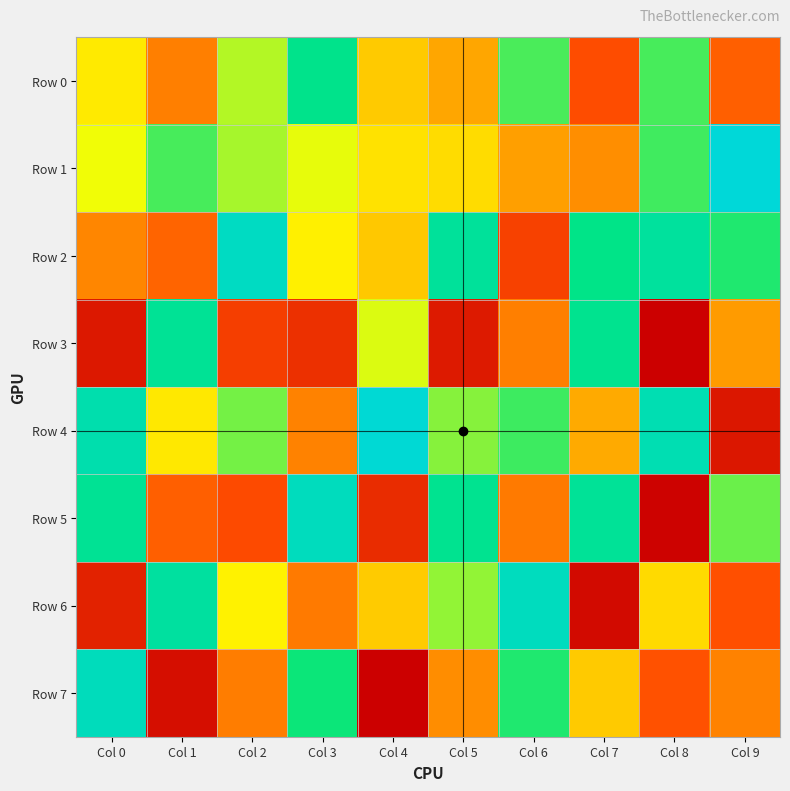

Which series has the largest range (max minus min)?

Row 7